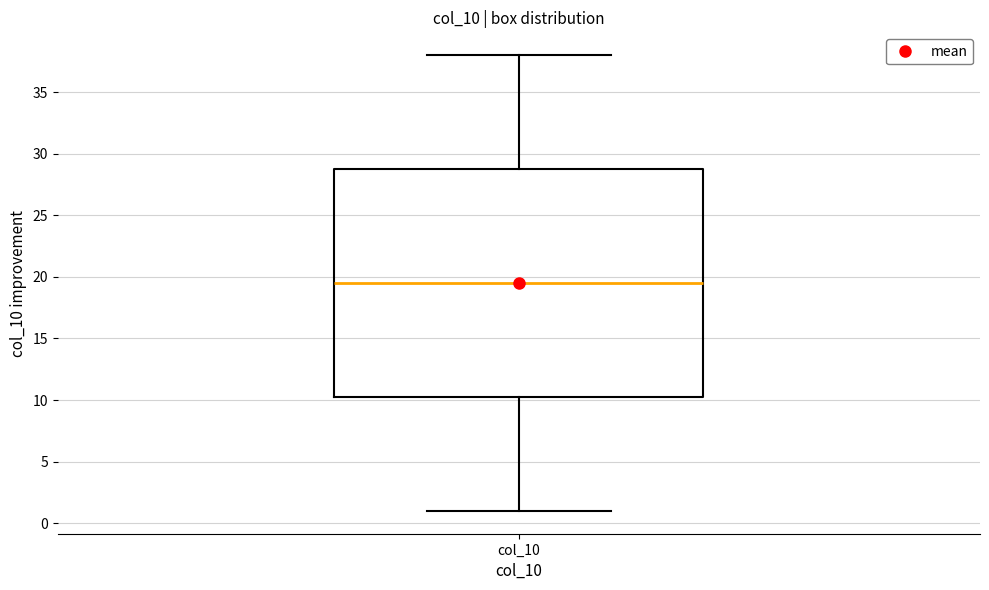

Transcribe this box plot: give where the median line is, the range the box spans, and where the two whiskers end, as read against the y-axis. The values are not printed on the chart, so give them approximately, as read against the axis.

median 19.5, box 10.5 to 29.0, whiskers 1.0 to 38.0